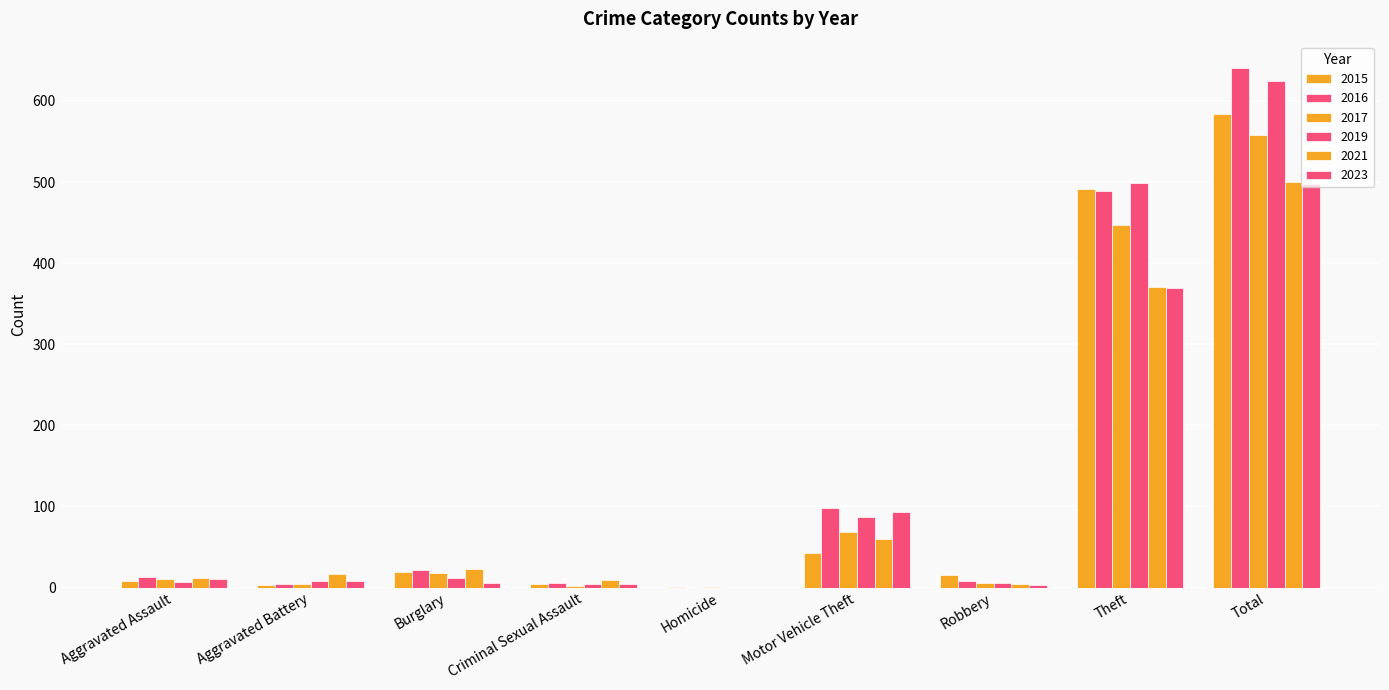

At how many categories does at least one series exceed 407?

2